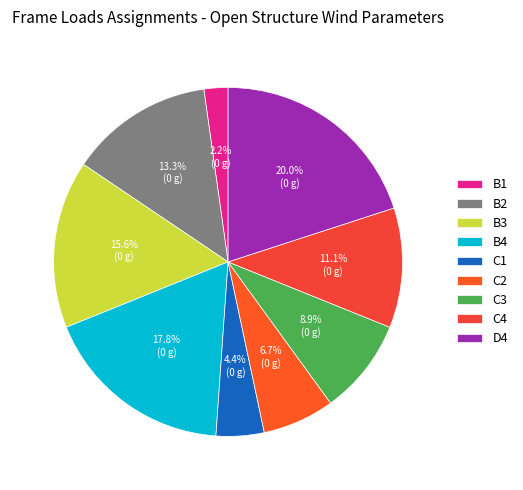

Does any single category account for the majority?

No